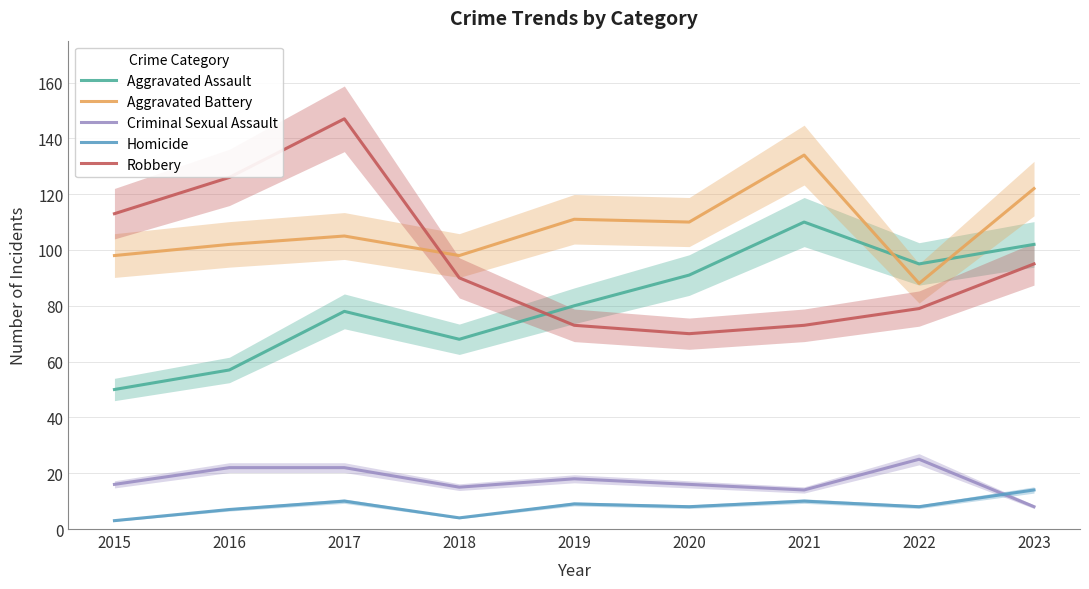

What are all the series names shown in the legend?

Aggravated Assault, Aggravated Battery, Criminal Sexual Assault, Homicide, Robbery